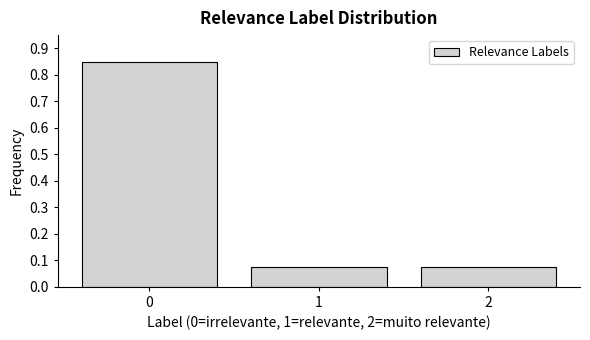

What is the change in value from 0 to 2?

-0.8